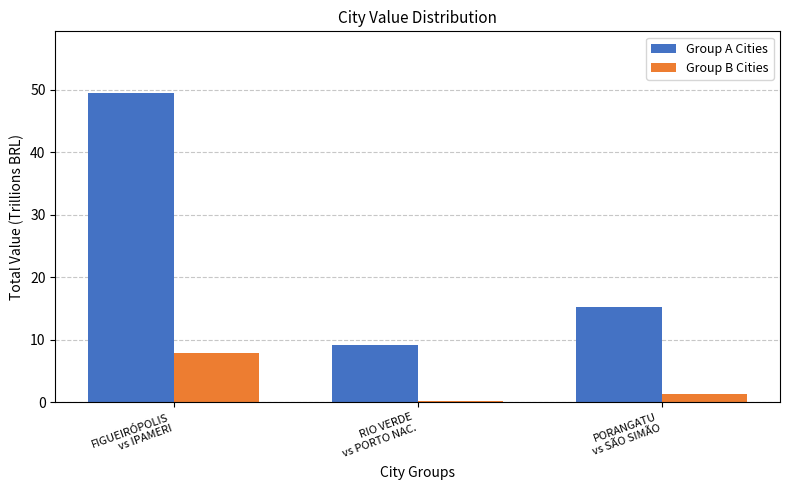

Reading left to right, what are all the values shown in this chart?

Group A Cities: FIGUEIRÓPOLIS
vs IPAMERI=49.5	RIO VERDE
vs PORTO NAC.=9.1	PORANGATU
vs SÃO SIMÃO=15.2
Group B Cities: FIGUEIRÓPOLIS
vs IPAMERI=7.9	RIO VERDE
vs PORTO NAC.=0.2	PORANGATU
vs SÃO SIMÃO=1.4